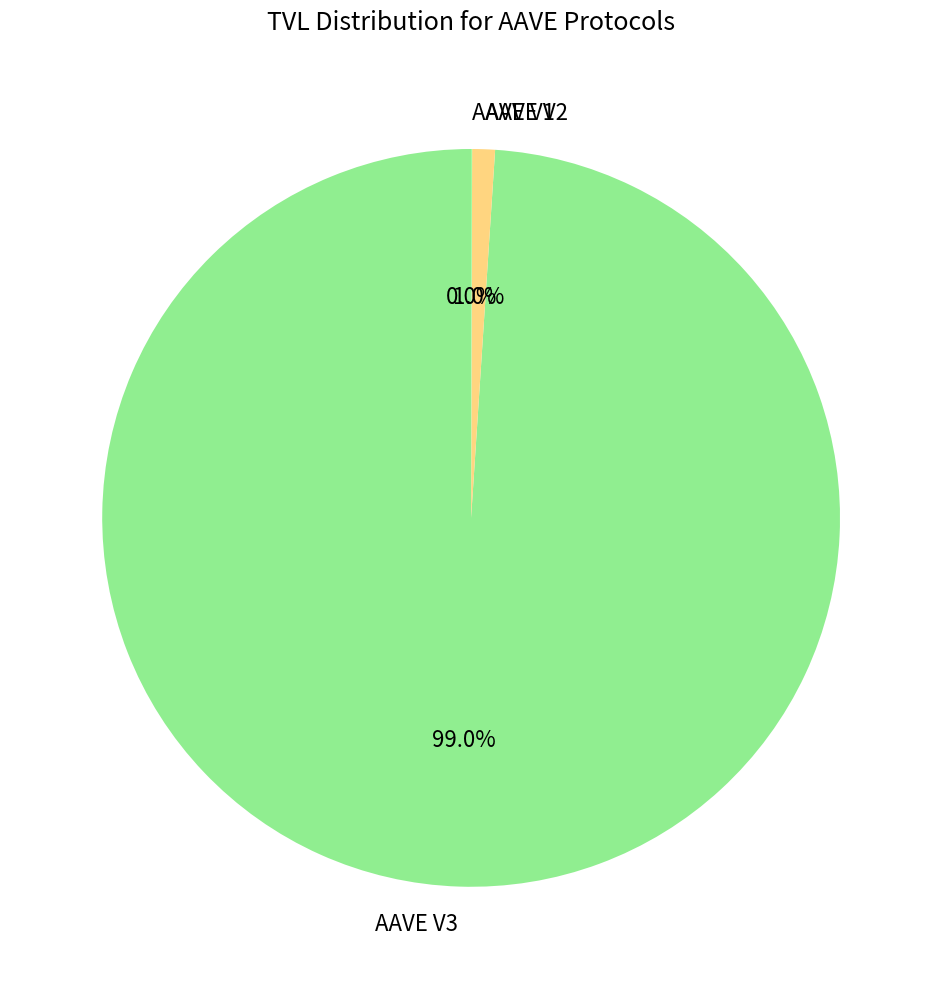

To the nearest percent, what portion does AAVE V3 represent?

99%